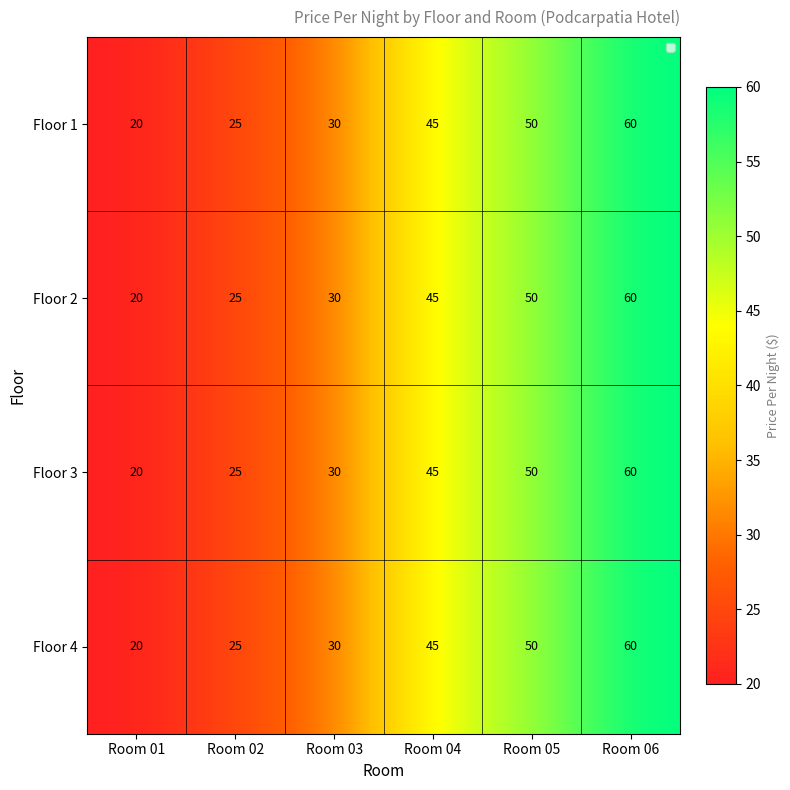

Reading left to right, what are all the values shown in this chart?

Floor 1: 20	25	30	45	50	60
Floor 2: 20	25	30	45	50	60
Floor 3: 20	25	30	45	50	60
Floor 4: 20	25	30	45	50	60